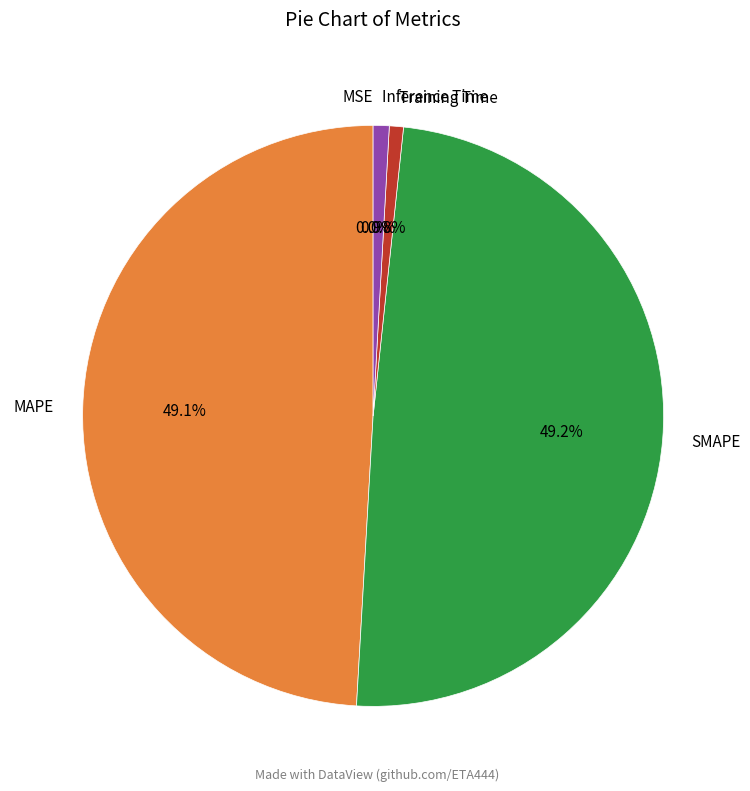

Combined, what portion of the pie is SMAPE and Training Time?

50.0%